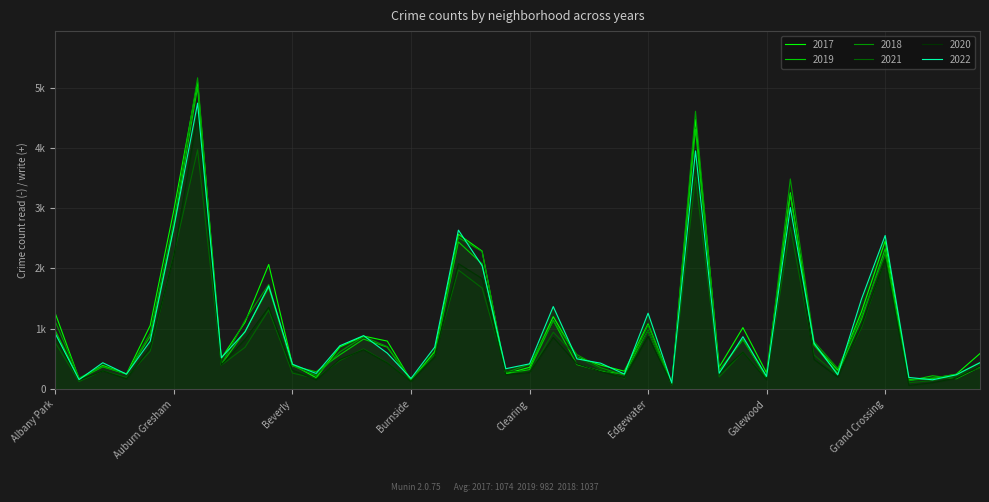

What is the average value of the 2019 series?

982